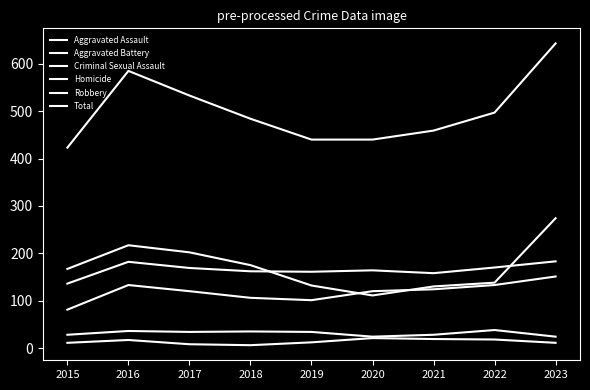

Does the chart display data point markers on the line(s)?

No